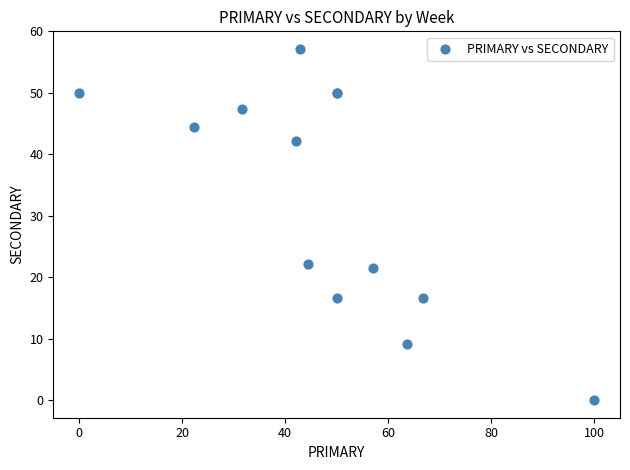

What Y value in the scatter plot is closest to 28?

22.2